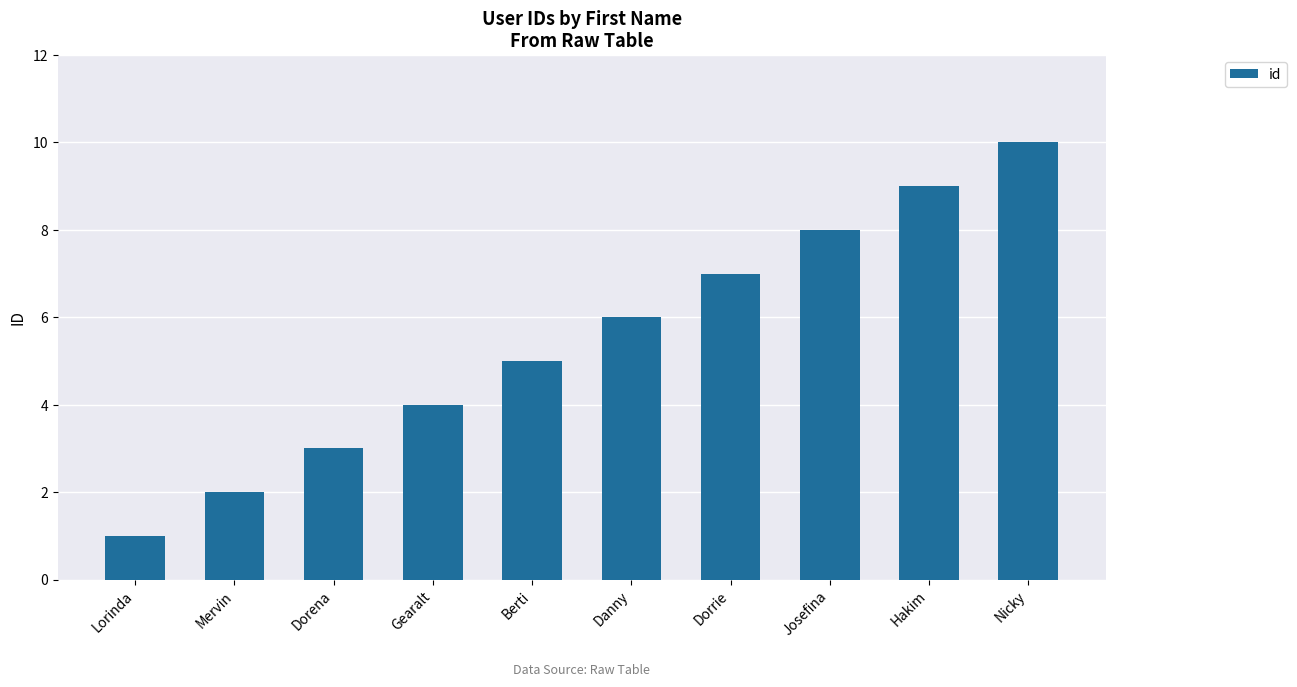

Are the bars horizontal?

No